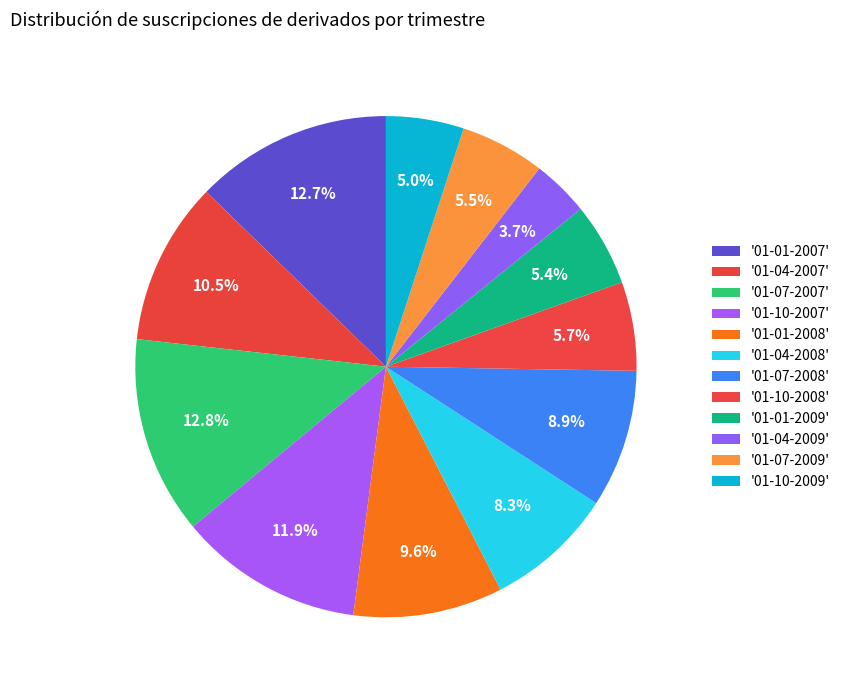

What is the largest slice in the pie chart?

01-07-2007